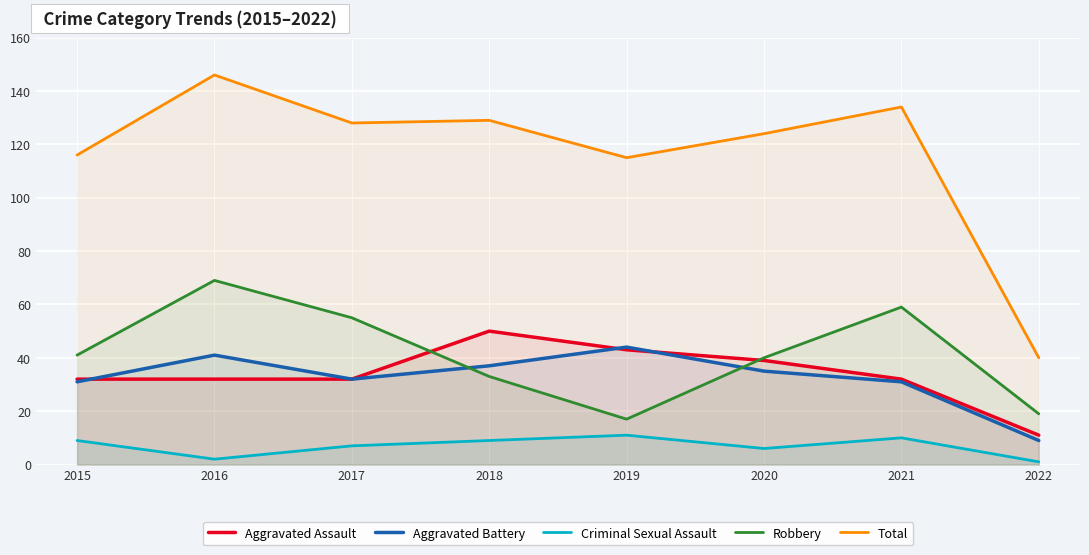

Rank the series by their maximum value, from highest to lowest.

Total, Robbery, Aggravated Assault, Aggravated Battery, Criminal Sexual Assault